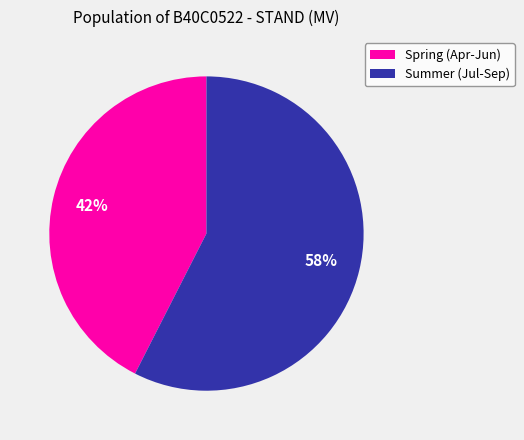

Does any single category account for the majority?

Yes